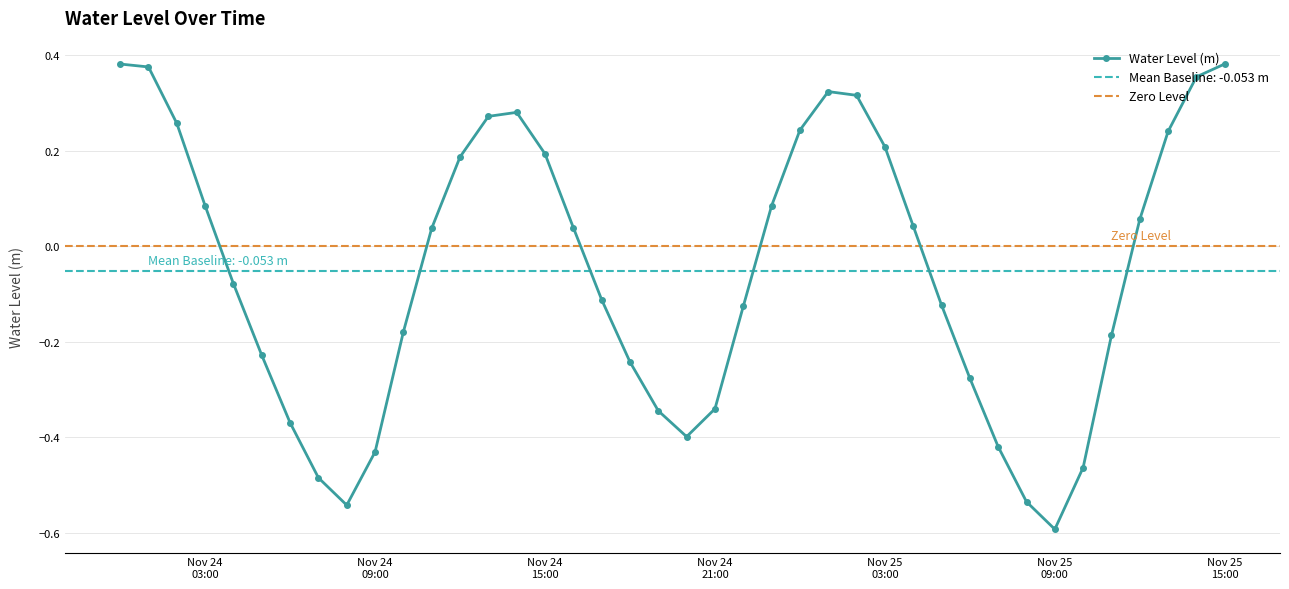

What is the minimum value shown in the chart?

-0.6